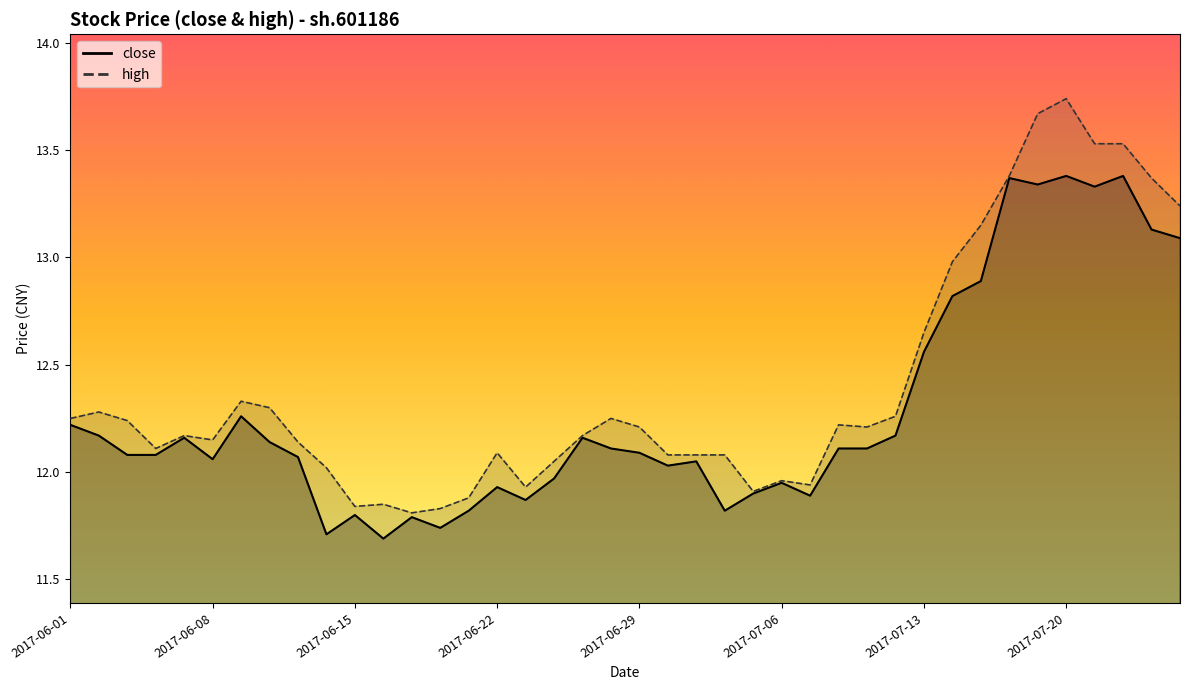

What is the label of the 39th point from the right?

2017-06-02